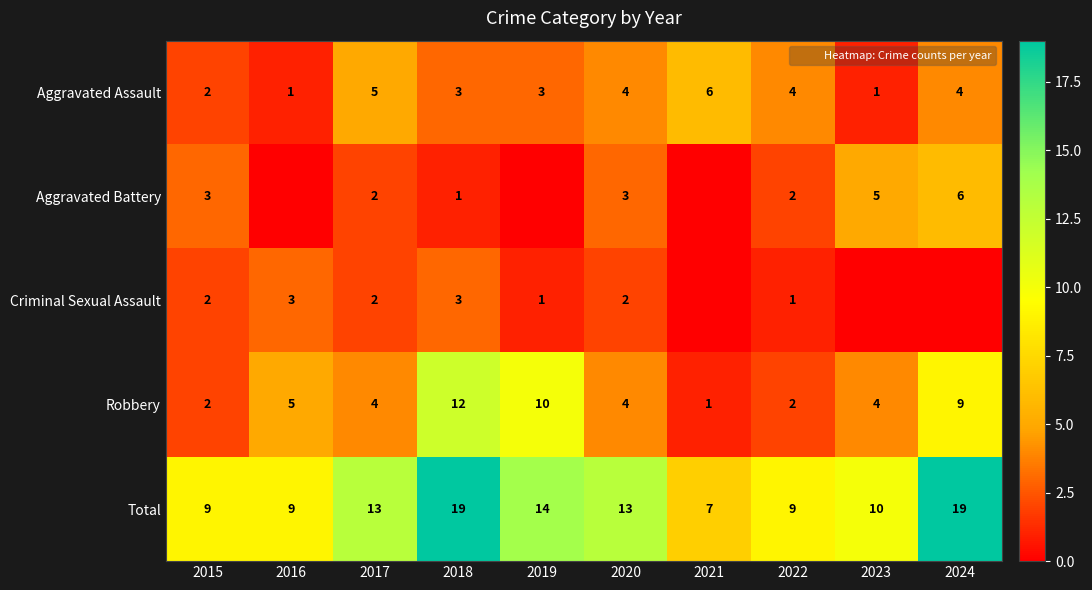

The value of Aggravated Assault at 2015 is 1. True or false?

False